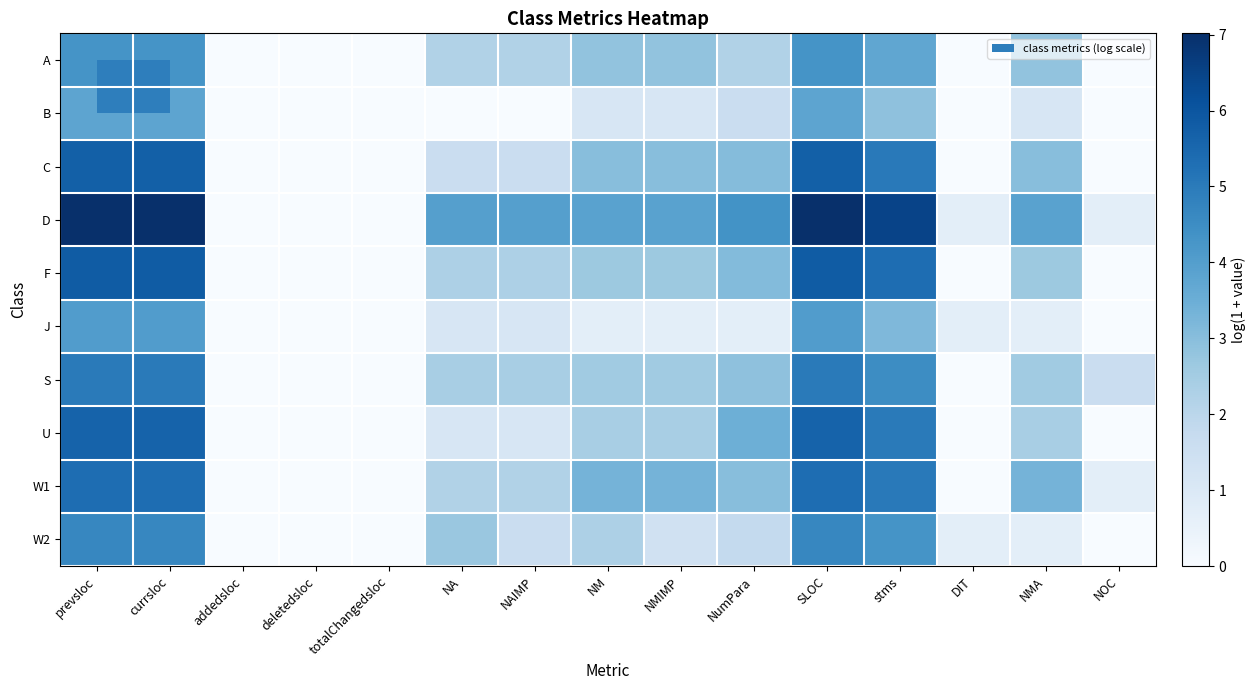

Reading left to right, what are all the values shown in this chart?

A: prevsloc=4.3	currsloc=4.3	addedsloc=0.0	deletedsloc=0.0	totalChangedsloc=0.0	NA=2.2	NAIMP=2.2	NM=2.8	NMIMP=2.8	NumPara=2.2	SLOC=4.3	stms=3.7	DIT=0.0	NMA=2.8	NOC=0.0
B: prevsloc=3.8	currsloc=3.8	addedsloc=0.0	deletedsloc=0.0	totalChangedsloc=0.0	NA=0.0	NAIMP=0.0	NM=1.1	NMIMP=1.1	NumPara=1.6	SLOC=3.8	stms=2.9	DIT=0.0	NMA=1.1	NOC=0.0
C: prevsloc=5.7	currsloc=5.7	addedsloc=0.0	deletedsloc=0.0	totalChangedsloc=0.0	NA=1.6	NAIMP=1.6	NM=3.0	NMIMP=3.0	NumPara=3.0	SLOC=5.7	stms=5.0	DIT=0.0	NMA=3.0	NOC=0.0
D: prevsloc=7.0	currsloc=7.0	addedsloc=0.0	deletedsloc=0.0	totalChangedsloc=0.0	NA=4.0	NAIMP=4.0	NM=3.9	NMIMP=3.9	NumPara=4.3	SLOC=7.0	stms=6.5	DIT=0.7	NMA=3.9	NOC=0.7
F: prevsloc=5.8	currsloc=5.8	addedsloc=0.0	deletedsloc=0.0	totalChangedsloc=0.0	NA=2.3	NAIMP=2.3	NM=2.6	NMIMP=2.6	NumPara=3.1	SLOC=5.8	stms=5.4	DIT=0.0	NMA=2.6	NOC=0.0
J: prevsloc=4.0	currsloc=4.0	addedsloc=0.0	deletedsloc=0.0	totalChangedsloc=0.0	NA=1.1	NAIMP=1.1	NM=0.7	NMIMP=0.7	NumPara=0.7	SLOC=4.0	stms=3.2	DIT=0.7	NMA=0.7	NOC=0.0
S: prevsloc=5.0	currsloc=5.0	addedsloc=0.0	deletedsloc=0.0	totalChangedsloc=0.0	NA=2.4	NAIMP=2.4	NM=2.6	NMIMP=2.6	NumPara=2.9	SLOC=5.0	stms=4.5	DIT=0.0	NMA=2.6	NOC=1.6
U: prevsloc=5.6	currsloc=5.6	addedsloc=0.0	deletedsloc=0.0	totalChangedsloc=0.0	NA=1.1	NAIMP=1.1	NM=2.4	NMIMP=2.4	NumPara=3.5	SLOC=5.6	stms=5.0	DIT=0.0	NMA=2.4	NOC=0.0
W1: prevsloc=5.4	currsloc=5.4	addedsloc=0.0	deletedsloc=0.0	totalChangedsloc=0.0	NA=2.2	NAIMP=2.2	NM=3.3	NMIMP=3.3	NumPara=3.0	SLOC=5.4	stms=5.0	DIT=0.0	NMA=3.3	NOC=0.7
W2: prevsloc=4.7	currsloc=4.7	addedsloc=0.0	deletedsloc=0.0	totalChangedsloc=0.0	NA=2.7	NAIMP=1.6	NM=2.3	NMIMP=1.4	NumPara=1.8	SLOC=4.7	stms=4.3	DIT=0.7	NMA=0.7	NOC=0.0